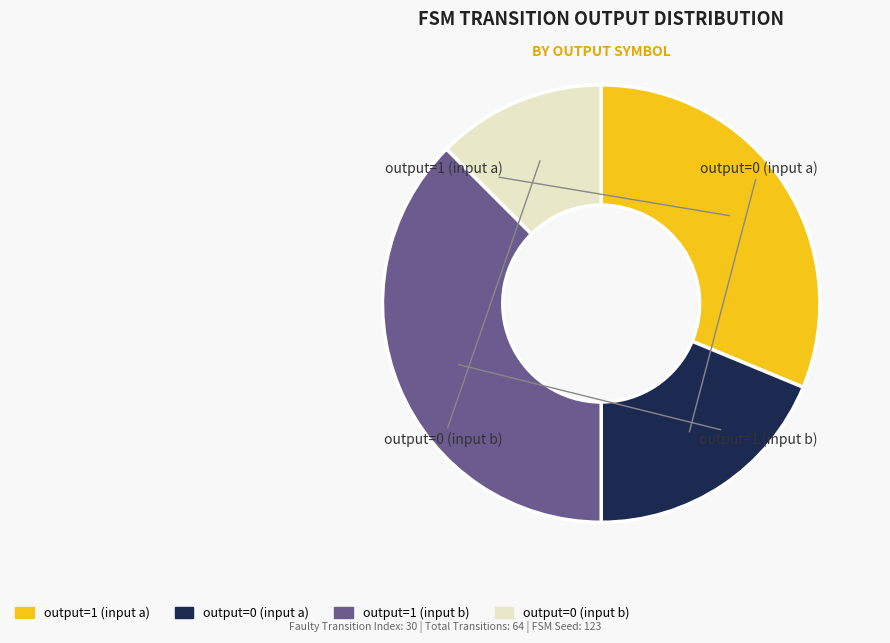

Which slice is the largest?

output=1 (input b)